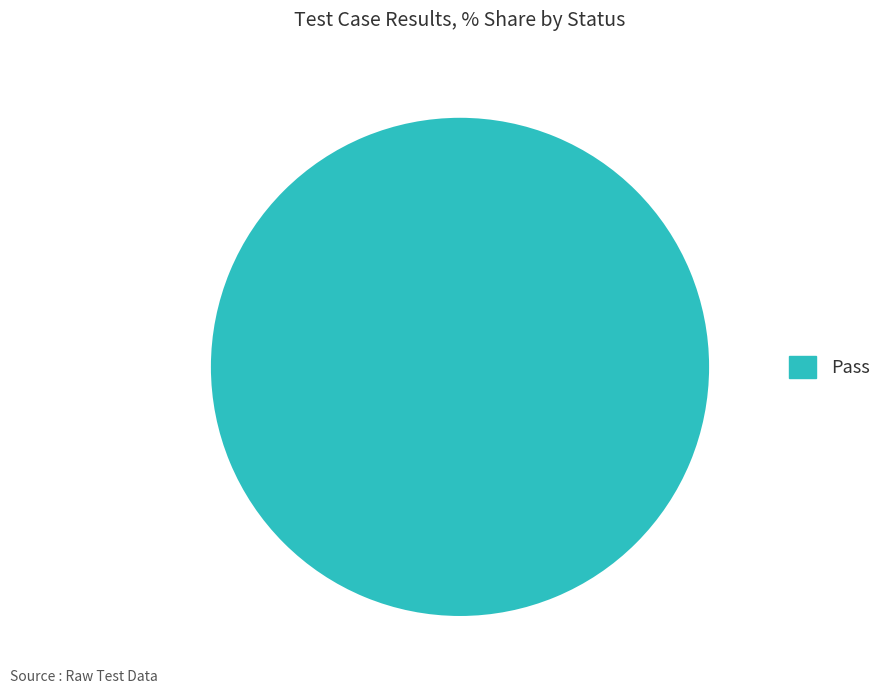

Is there any slice that represents more than half of the pie?

Yes